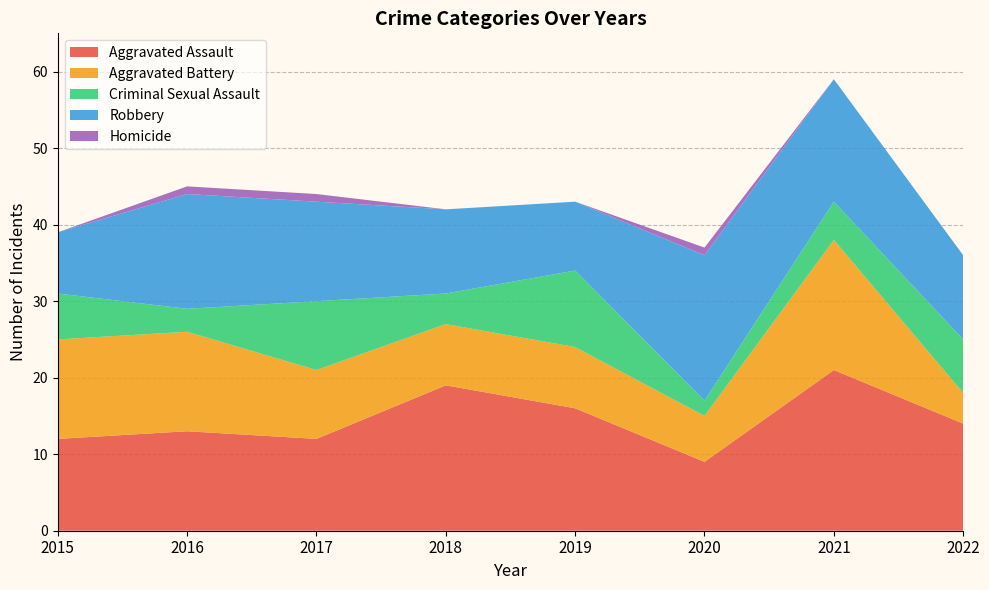

Reading left to right, transcribe all the data shown in this chart.

Aggravated Assault: 2015=12	2016=13	2017=12	2018=19	2019=16	2020=9	2021=21	2022=14
Aggravated Battery: 2015=13	2016=13	2017=9	2018=8	2019=8	2020=6	2021=17	2022=4
Criminal Sexual Assault: 2015=6	2016=3	2017=9	2018=4	2019=10	2020=2	2021=5	2022=7
Robbery: 2015=8	2016=15	2017=13	2018=11	2019=9	2020=19	2021=16	2022=11
Homicide: 2015=0	2016=1	2017=1	2018=0	2019=0	2020=1	2021=0	2022=0